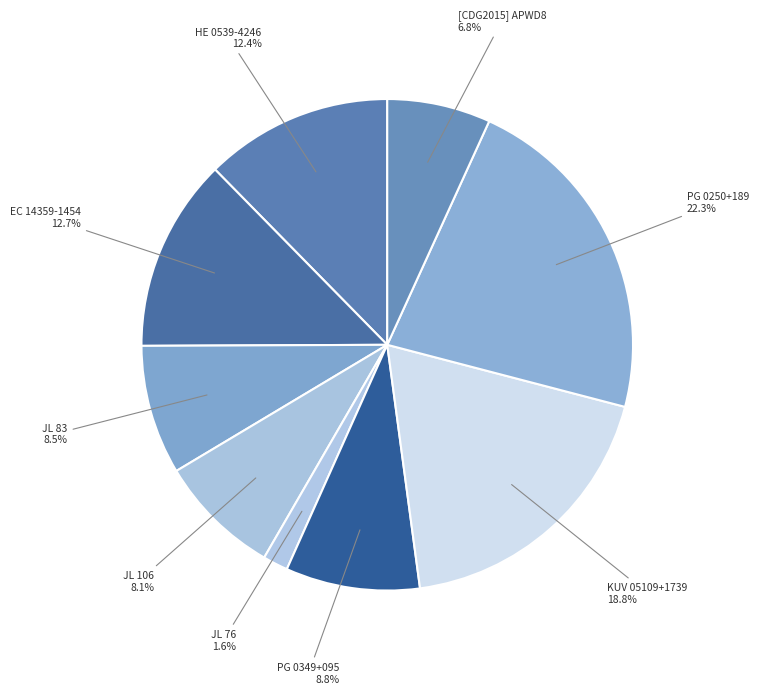

Which slice is the smallest?

JL 76